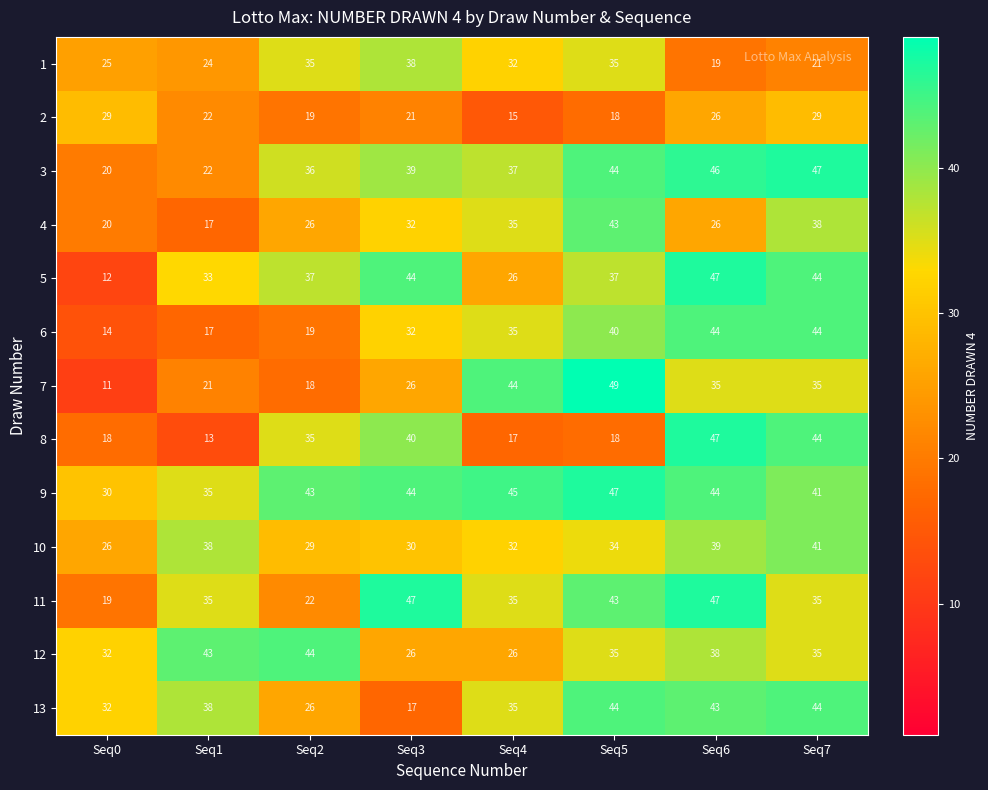

What is the average value of the 7 series?

30